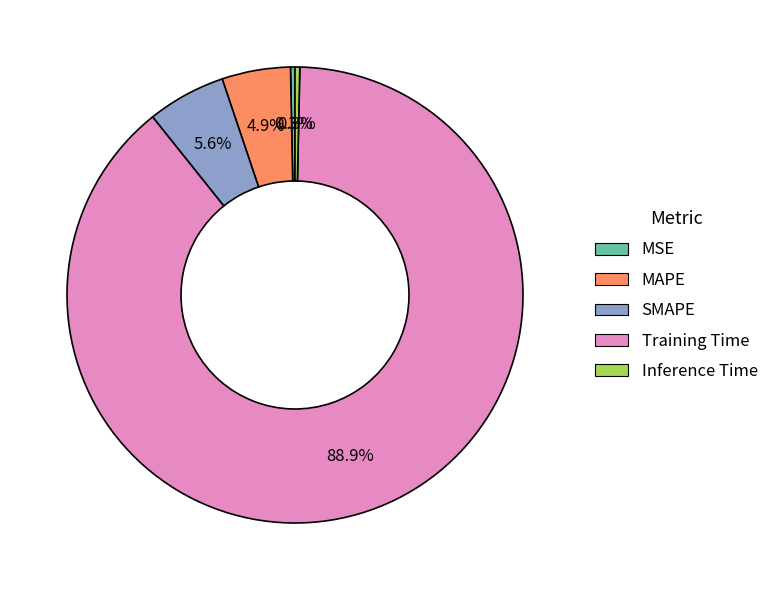

How much of the chart is everything except SMAPE?

94.4%